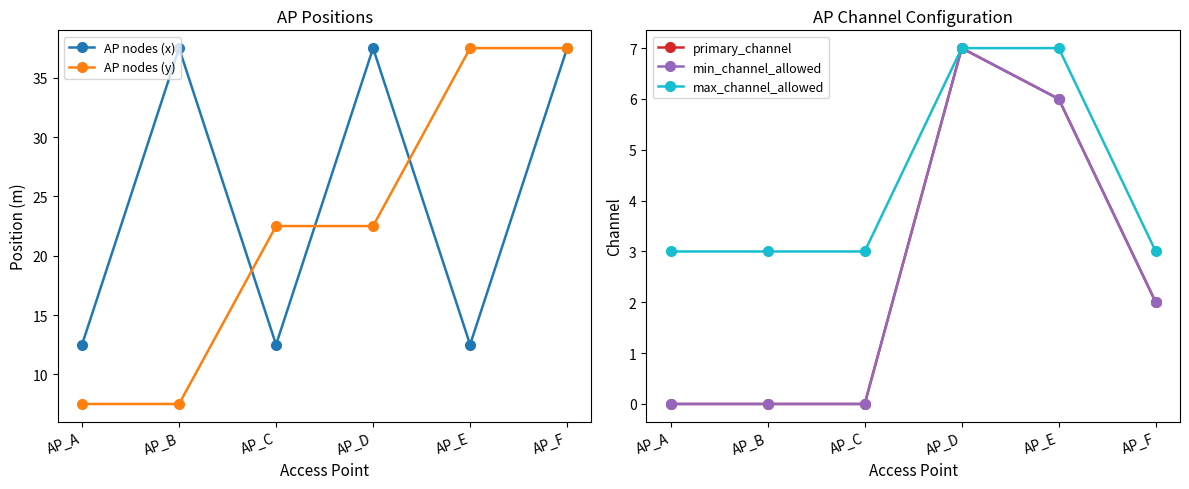

What value does the min_channel_allowed series have at AP_E?

6.0